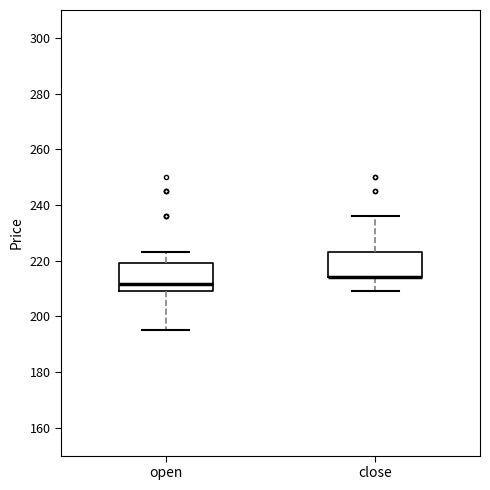

Where does the median line of the box for open sit on the y-axis? The values are not printed on the chart, so give them approximately, as read against the axis.

212